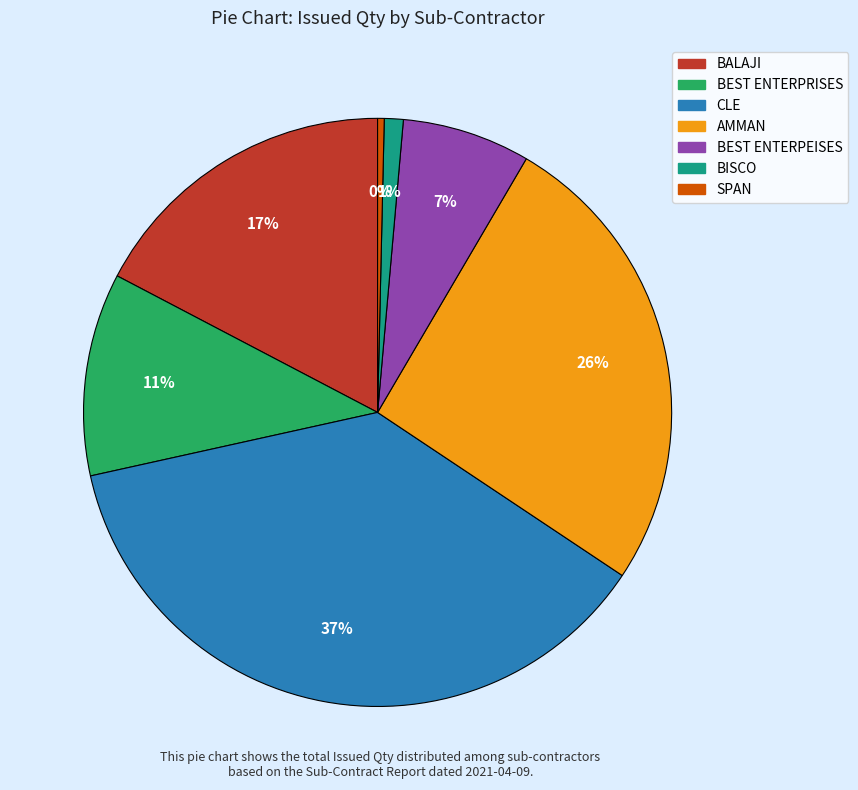

Is it true that BEST ENTERPEISES is 7% of the pie?

True